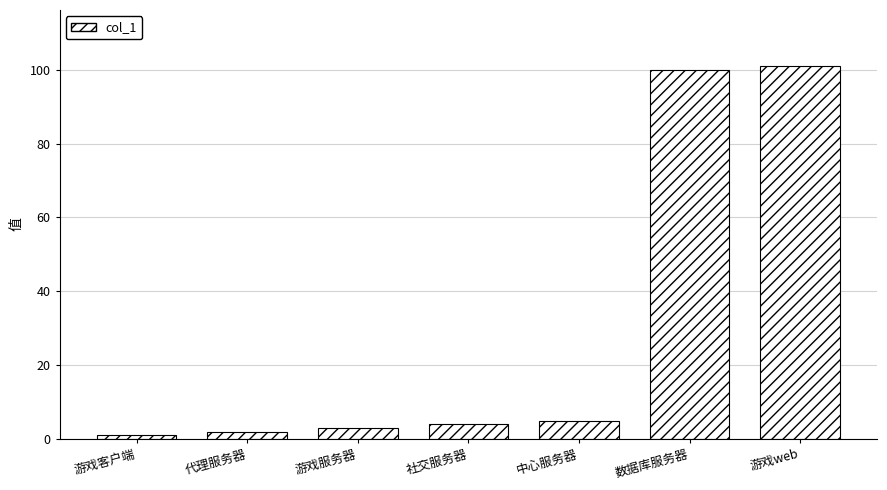

Approximately how many times larger is the value at 社交服务器 compared to 游戏服务器?

1.3